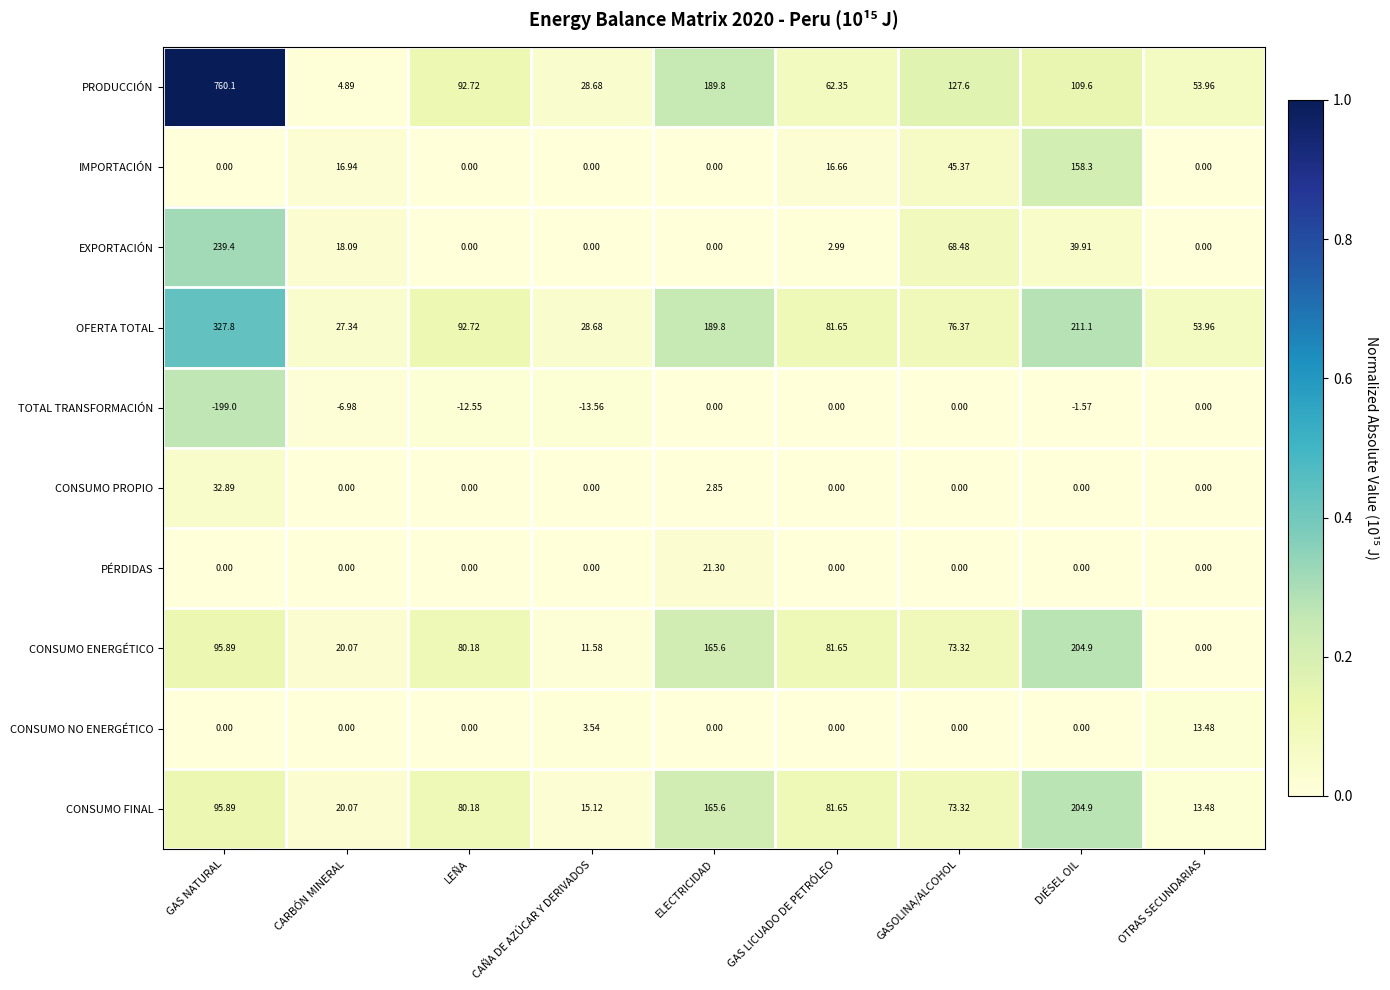

Count the number of categories in the chart.

9